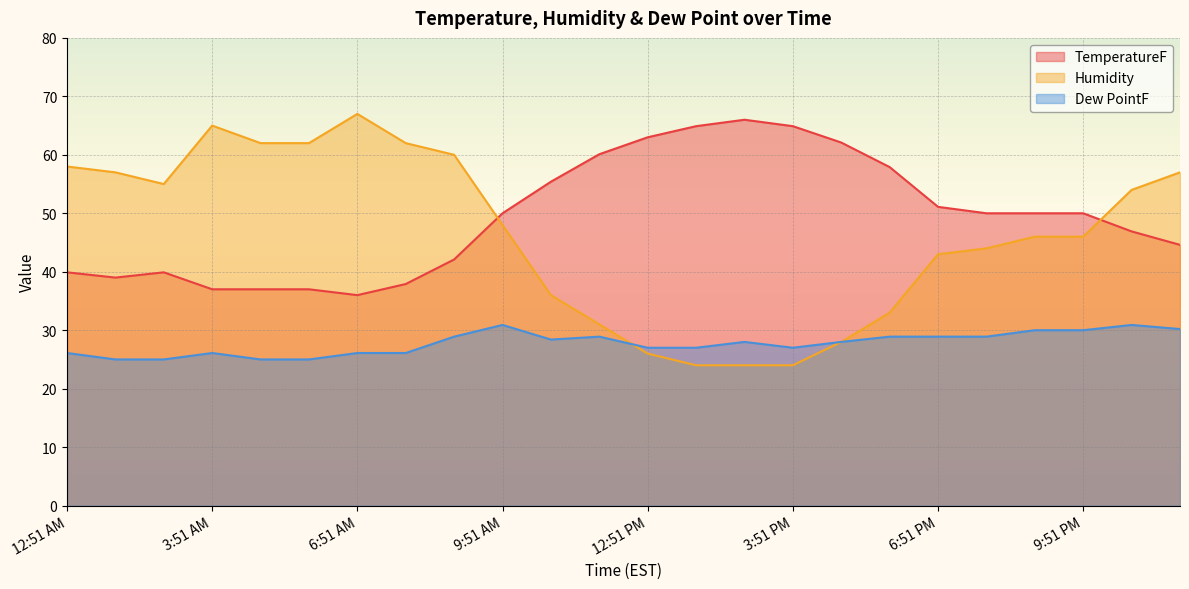

Does the chart display data point markers on the line(s)?

No